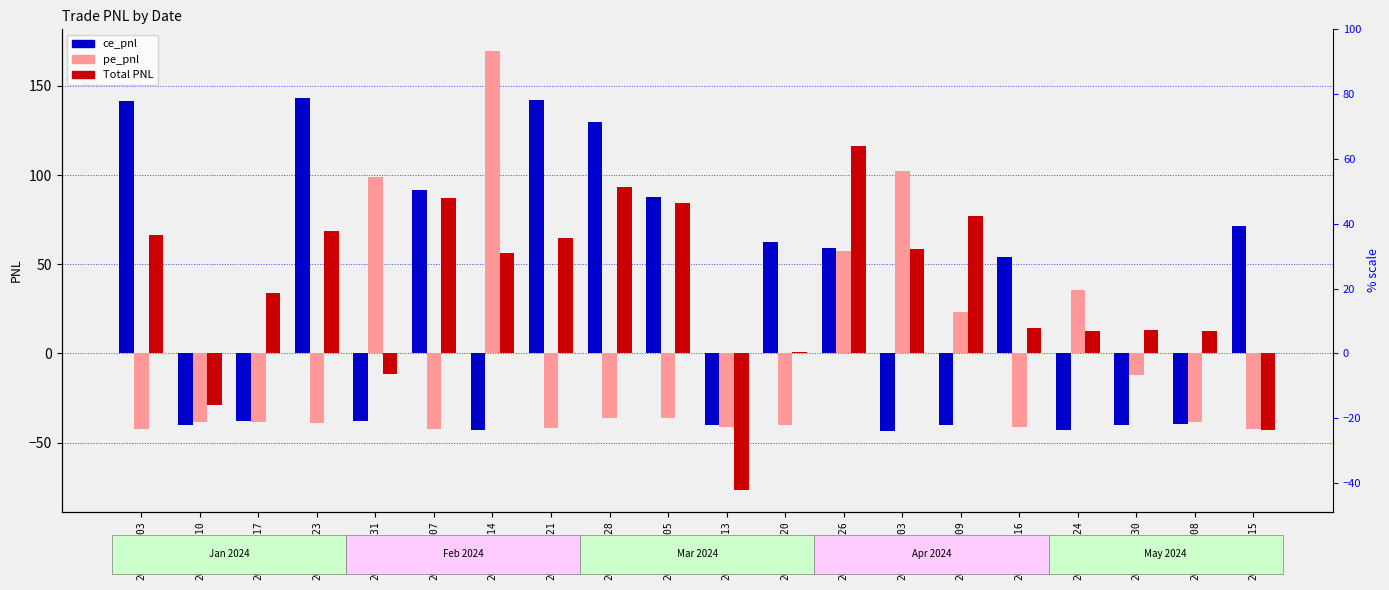

What is the sum of all Total PNL values?

699.9